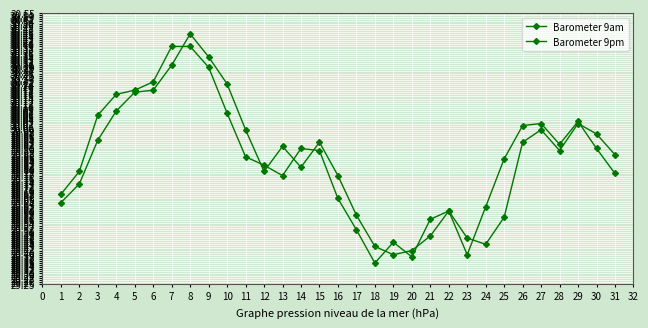

What is the maximum value shown in the chart?

30.4